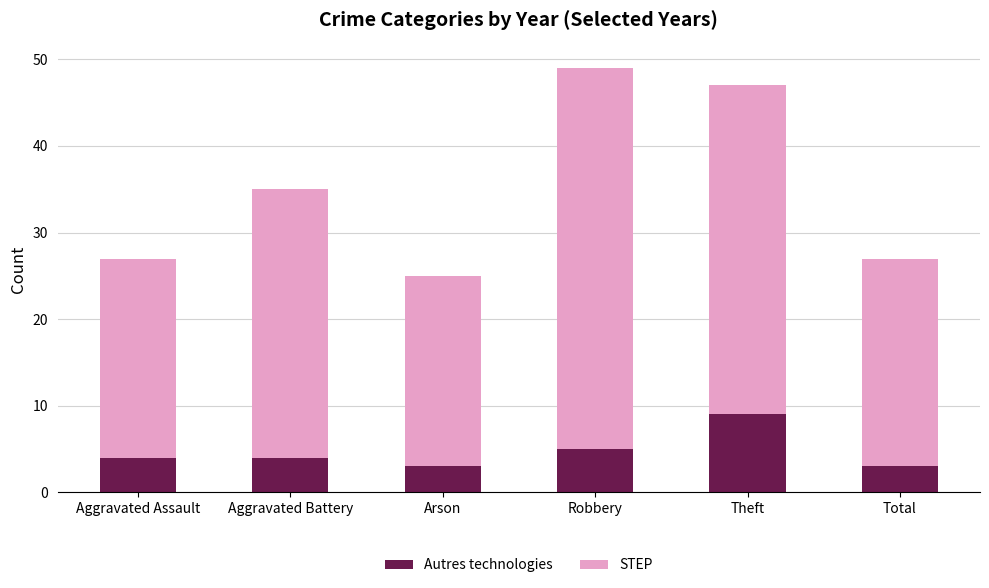

What is the highest value of the Autres technologies series?

9